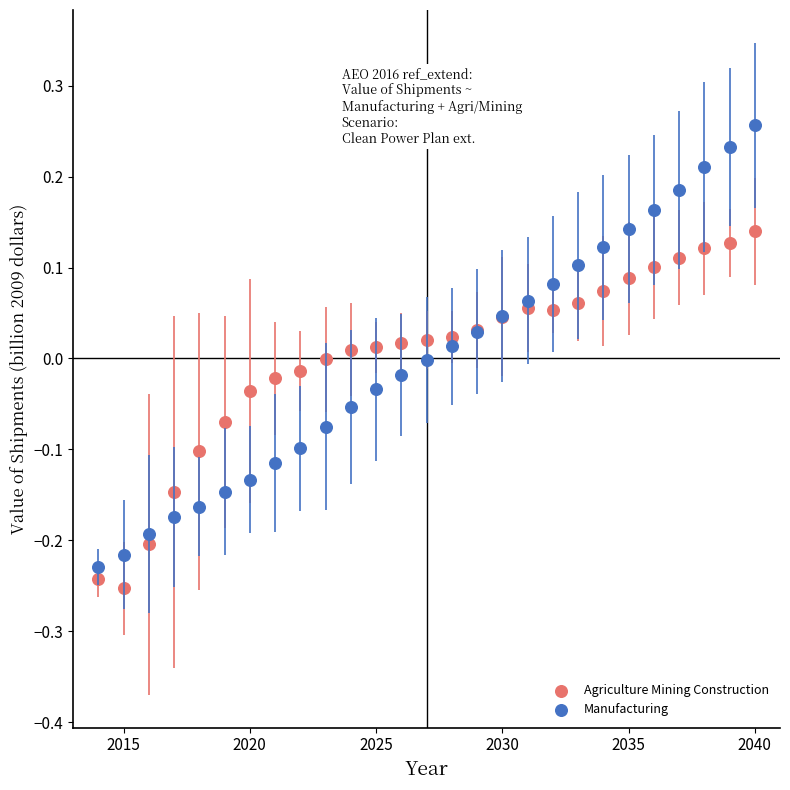

What is the X range (max minus min) for the scatter plot?

26.0